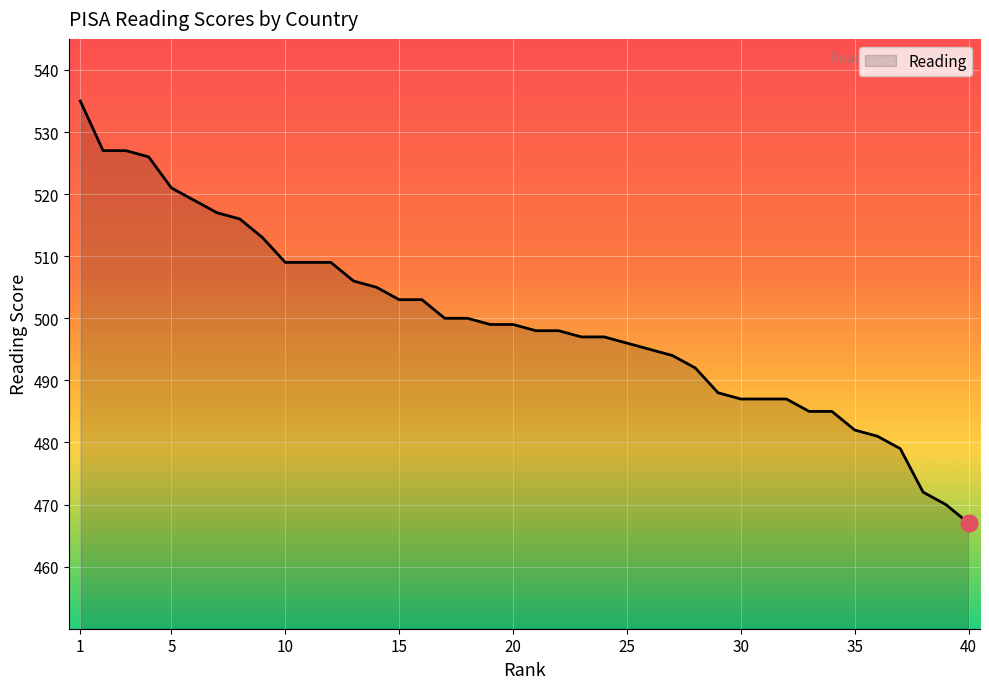

What is the difference between the maximum and minimum values?

68